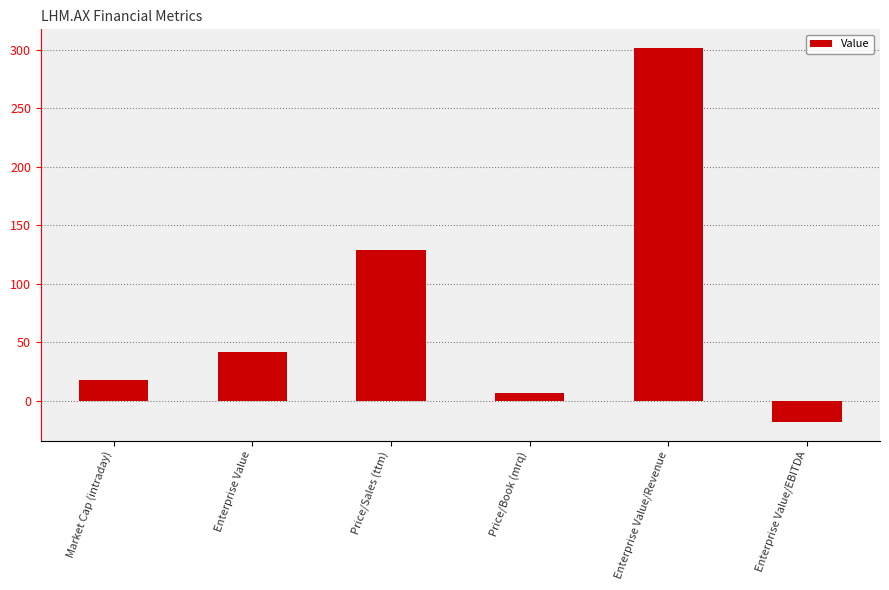

Where does the data first go above 41?

Enterprise Value